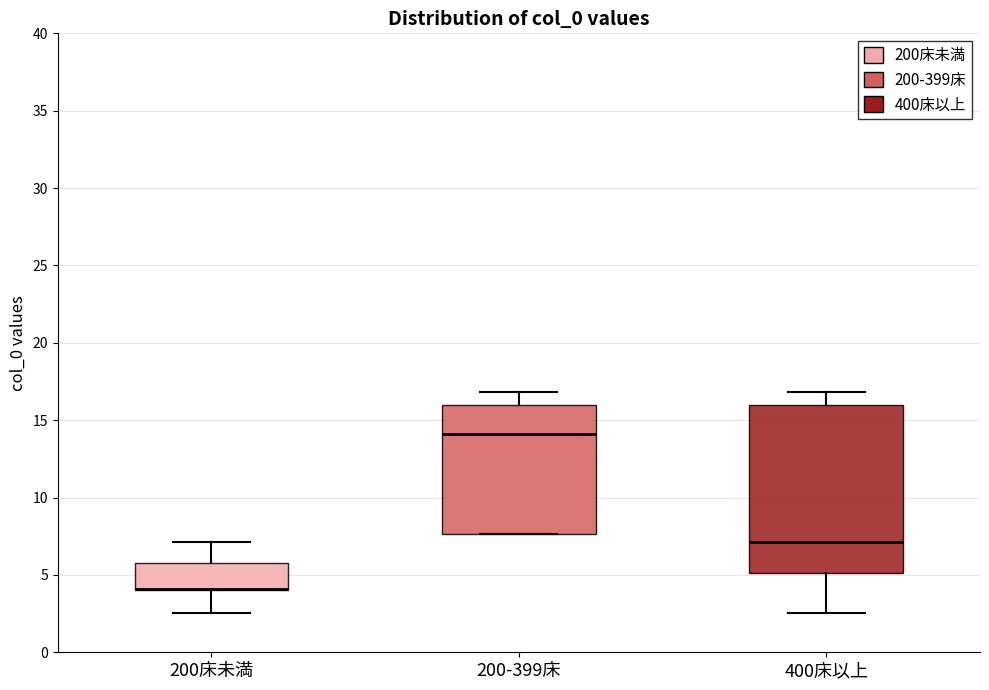

Where is the upper edge of the box for 200-399床 on the y-axis? The values are not printed on the chart, so give them approximately, as read against the axis.

16.0